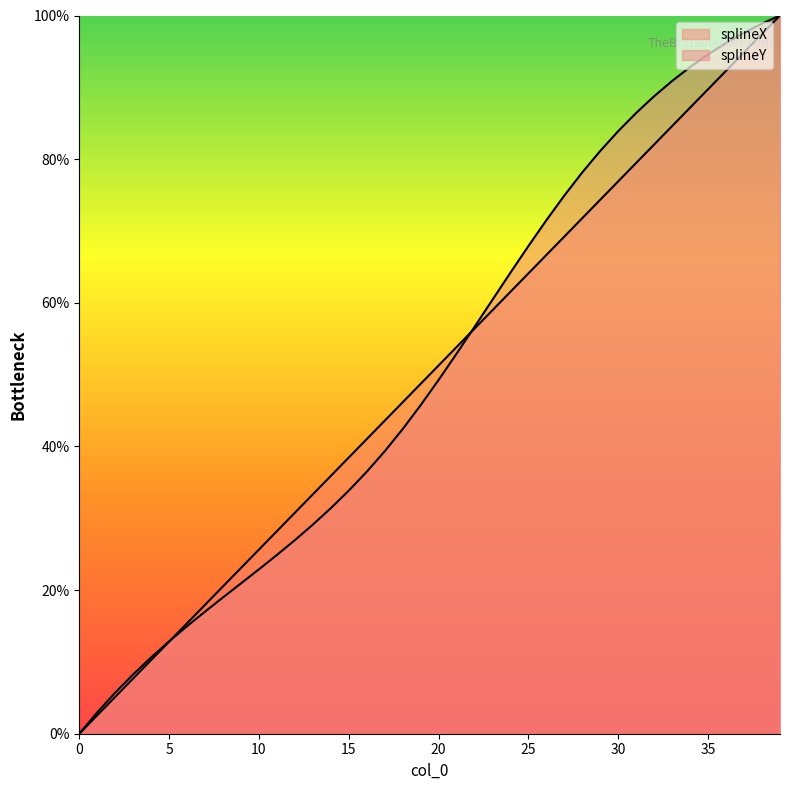

Count the number of data series in this chart.

2